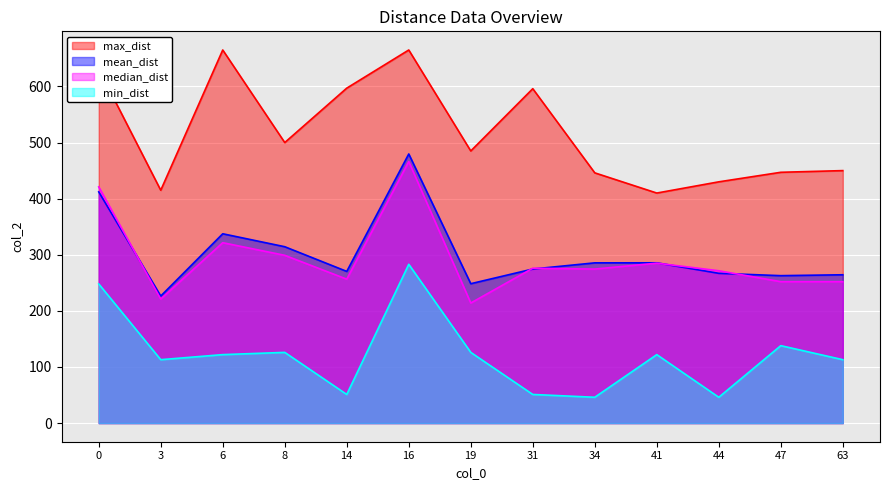

What is the greatest value displayed?

665.0